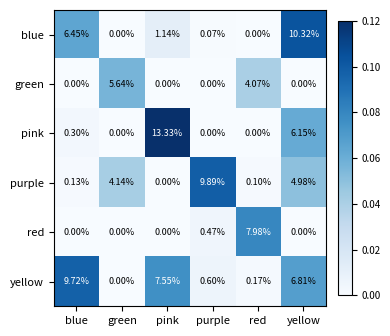

Which category has the highest value in the green series?

green